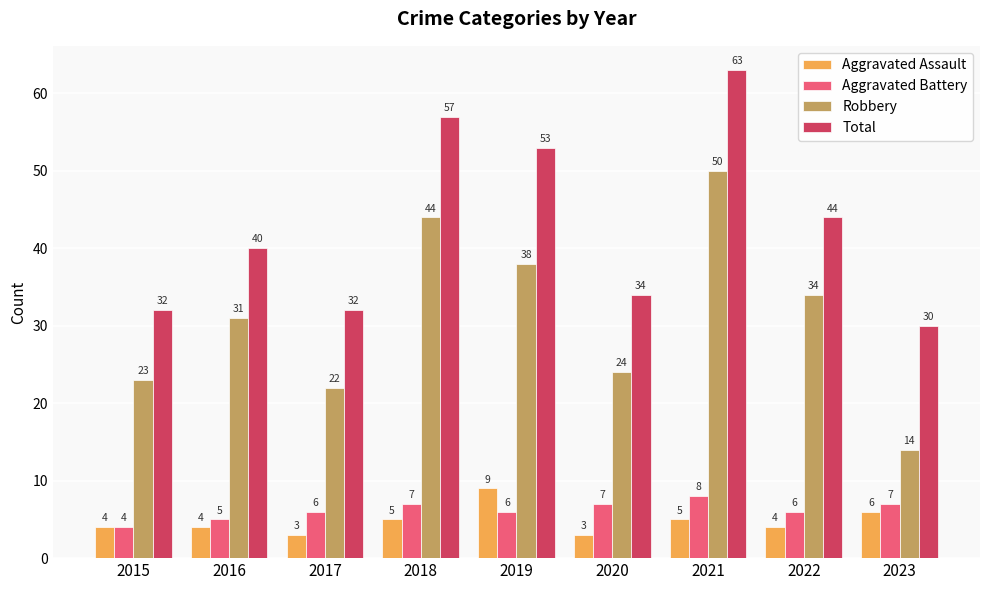

What is the sum of the Total values at 2022 and 2020?

78